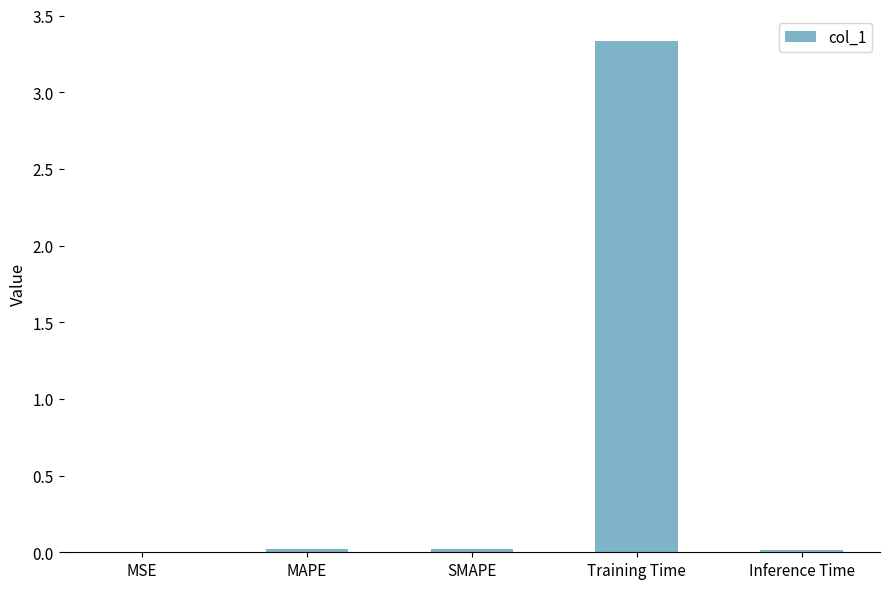

At which category does the chart reach its peak across all series?

Training Time